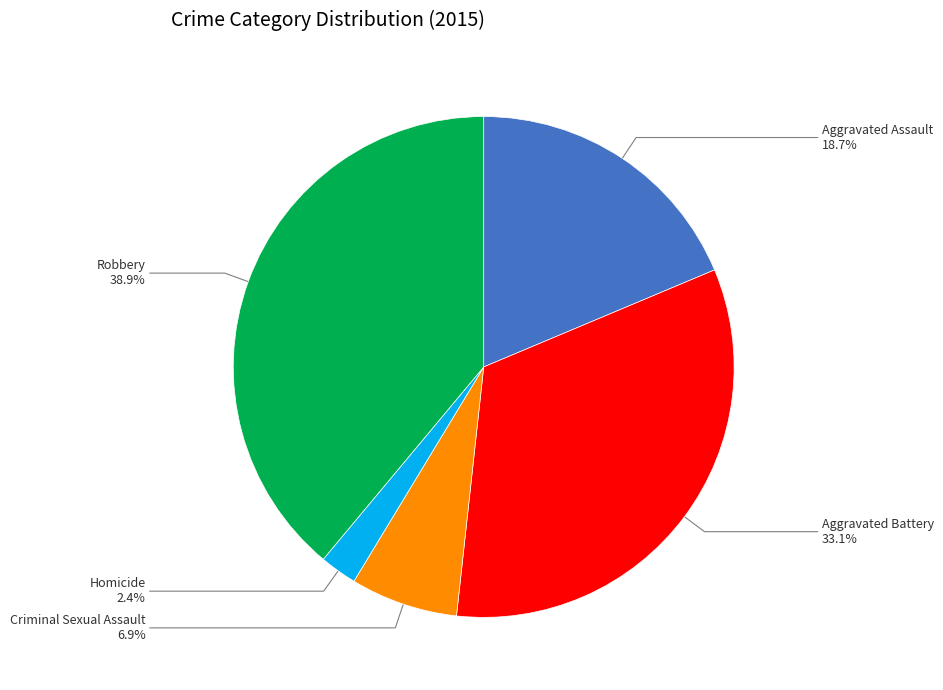

True or false: Aggravated Battery accounts for 33% of the total.

True